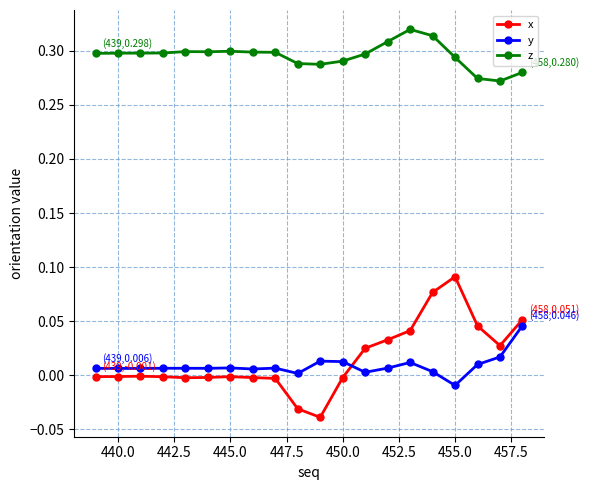

True or false: y and z cross at least once.

False